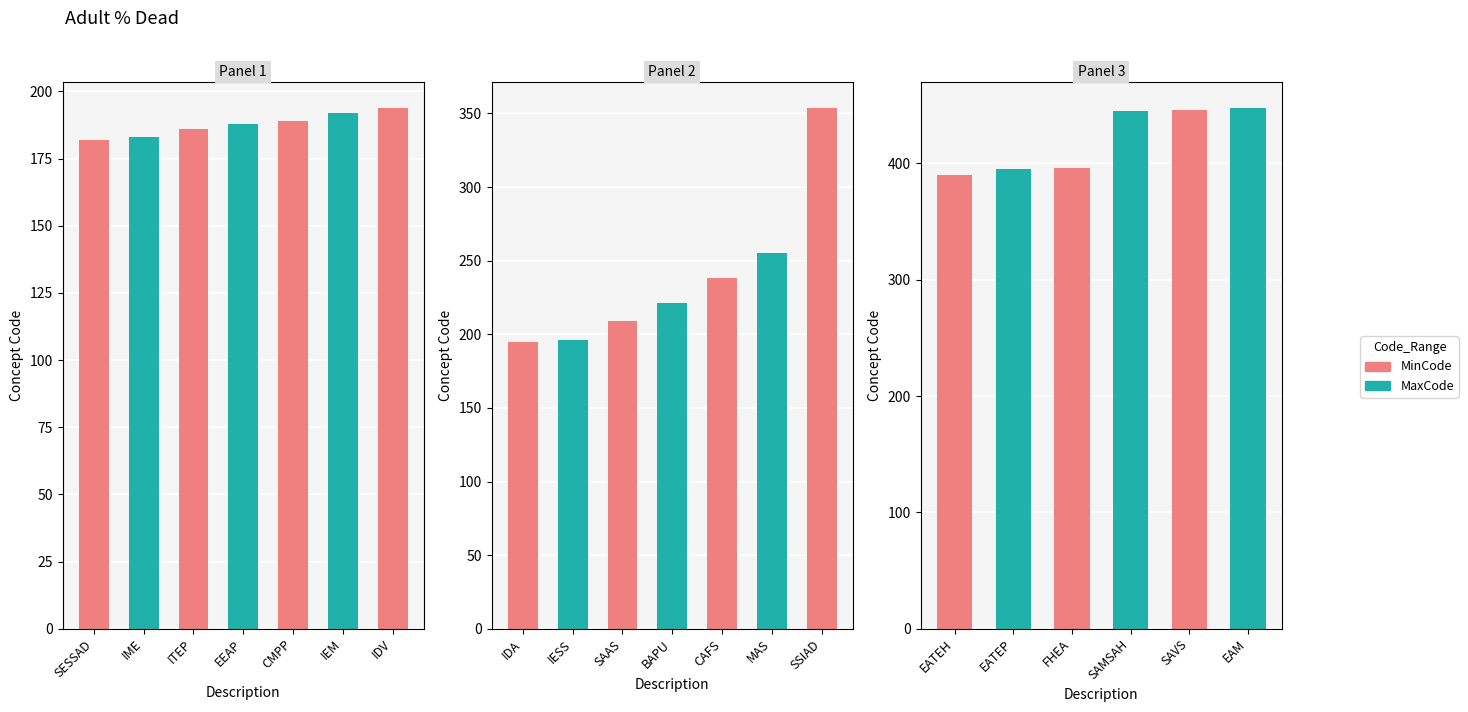

True or false: the data shows 368 at 238.

False